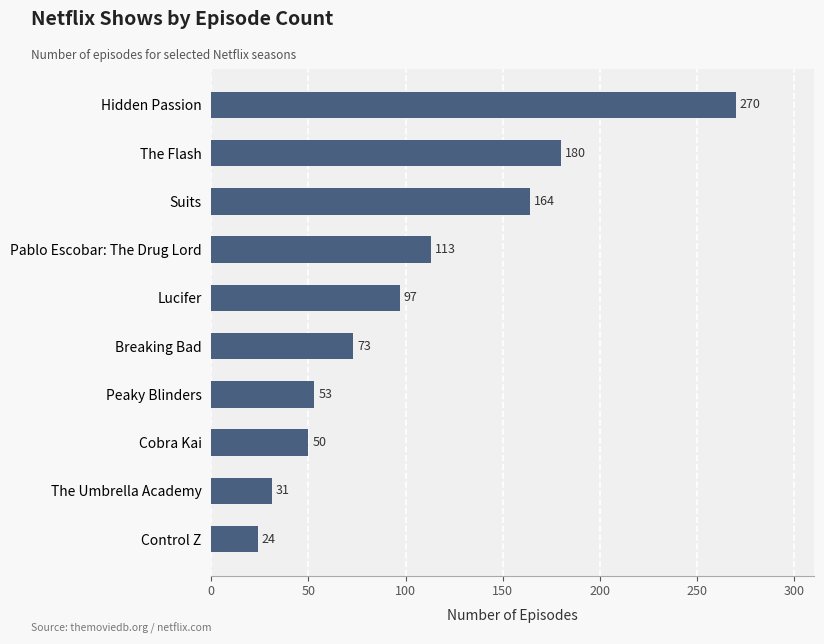

What value does the data have at Peaky Blinders, to the nearest 50?

50